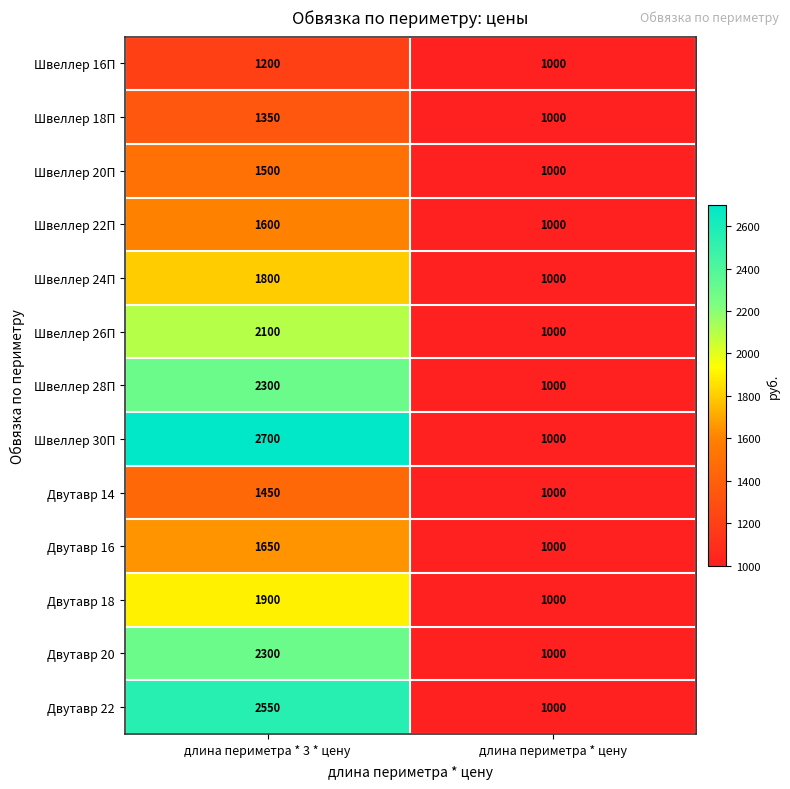

At how many categories does at least one series exceed 2033?

1